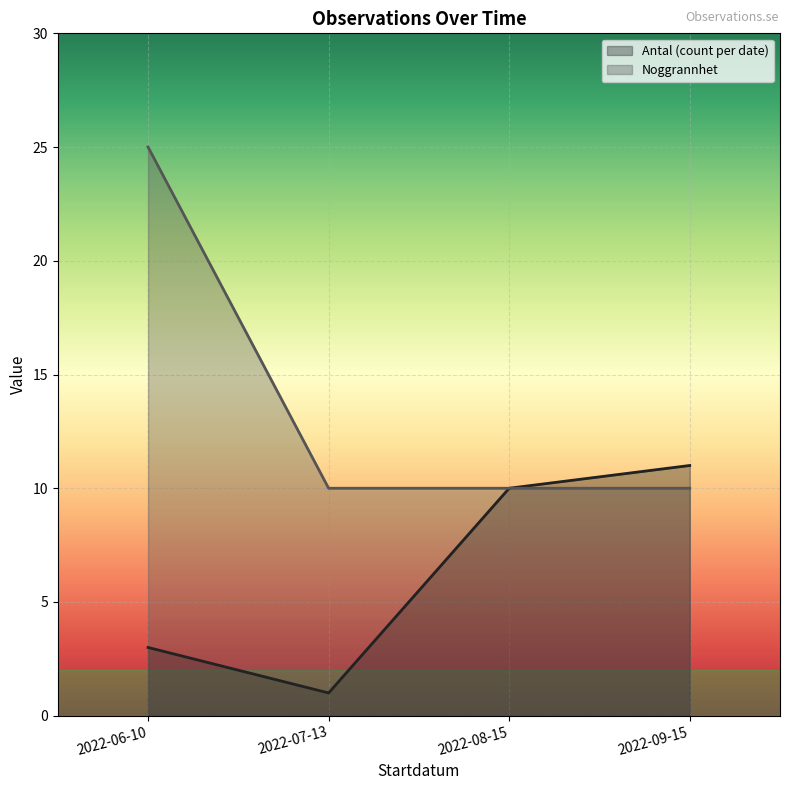

At how many categories does at least one series exceed 5?

4